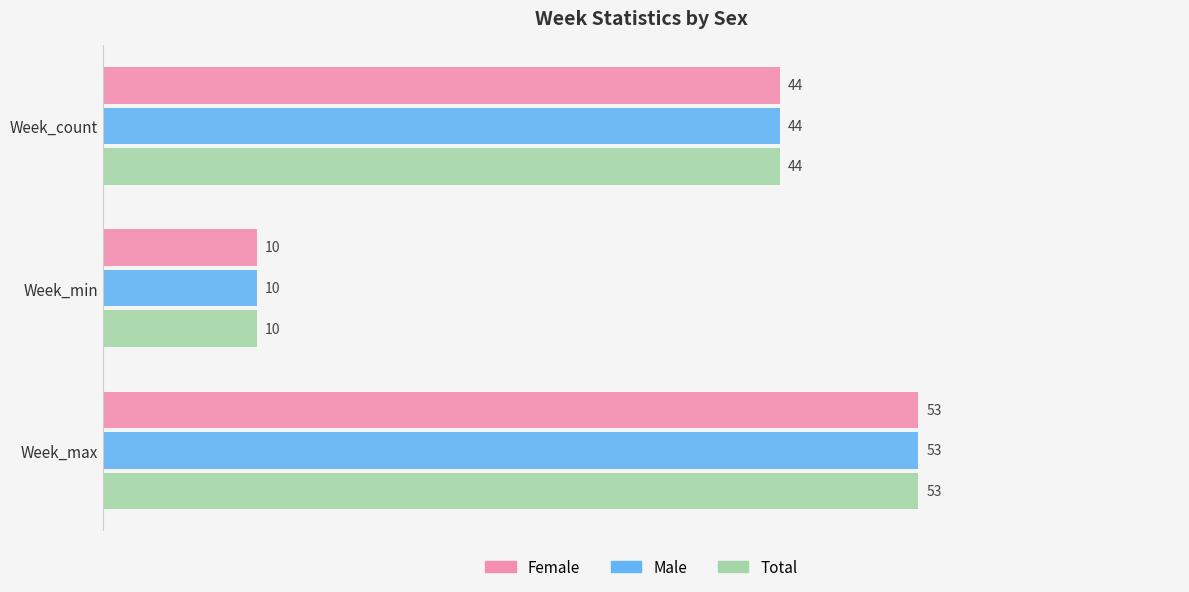

What is the minimum value for Female?

10